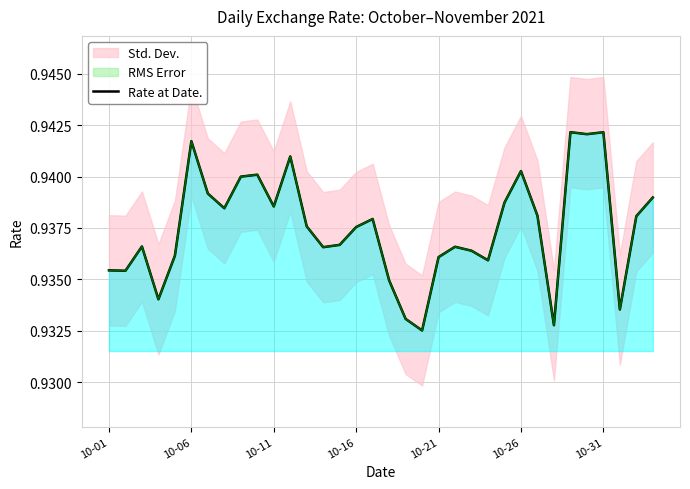

Reading left to right, extract all data points from this chart.

0.9	0.9	0.9	0.9	0.9	0.9	0.9	0.9	0.9	0.9	0.9	0.9	0.9	0.9	0.9	0.9	0.9	0.9	0.9	0.9	0.9	0.9	0.9	0.9	0.9	0.9	0.9	0.9	0.9	0.9	0.9	0.9	0.9	0.9